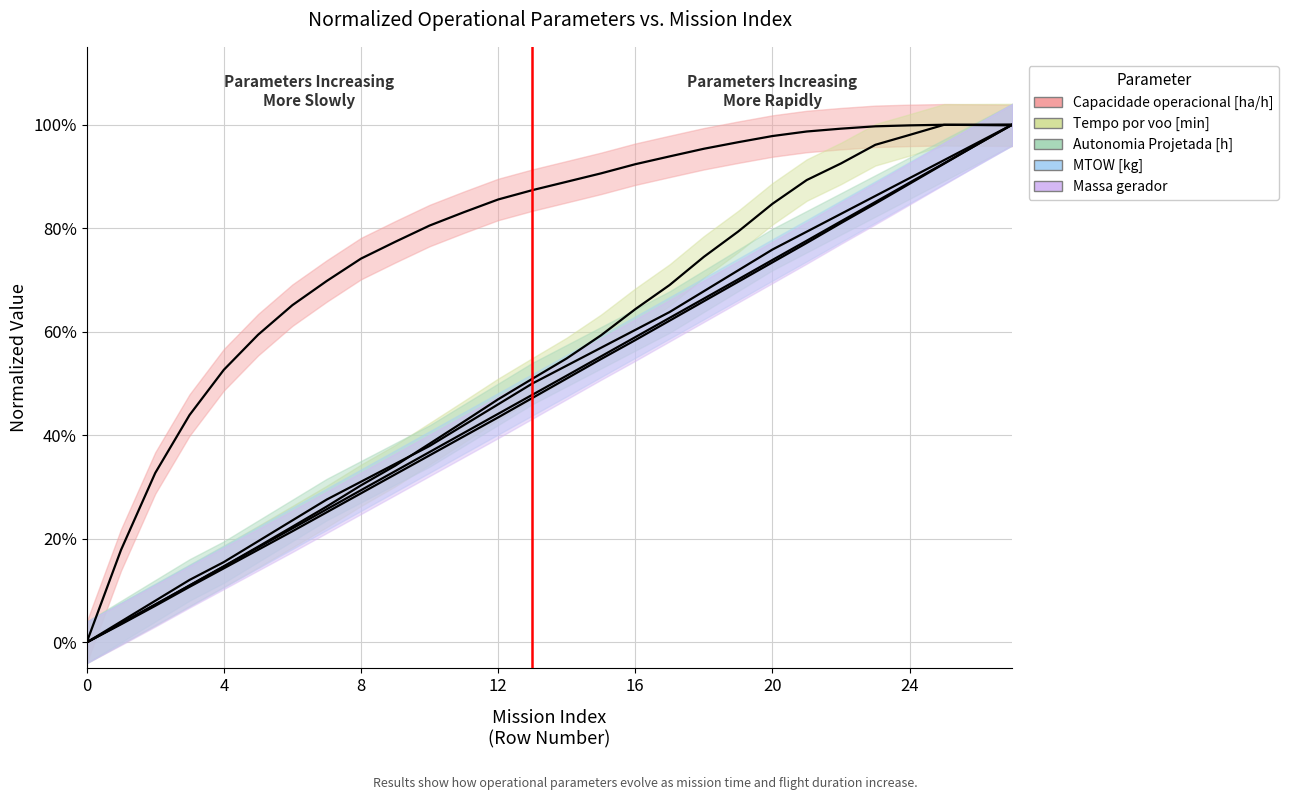

What is the maximum value for Tempo por voo [min]?

100.0